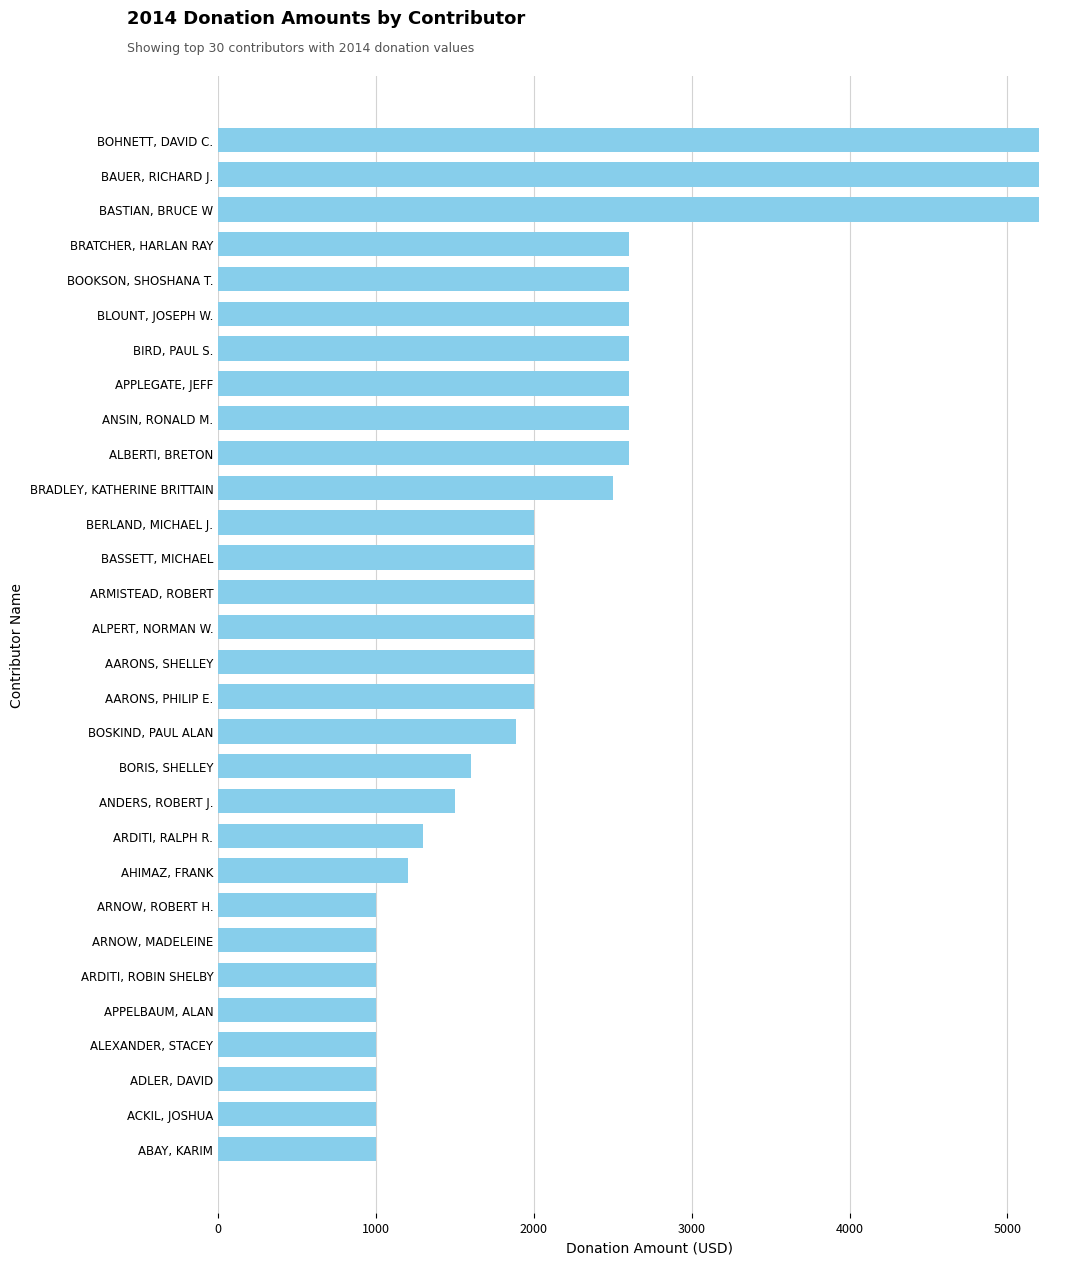

How many distinct data groups are displayed?

1